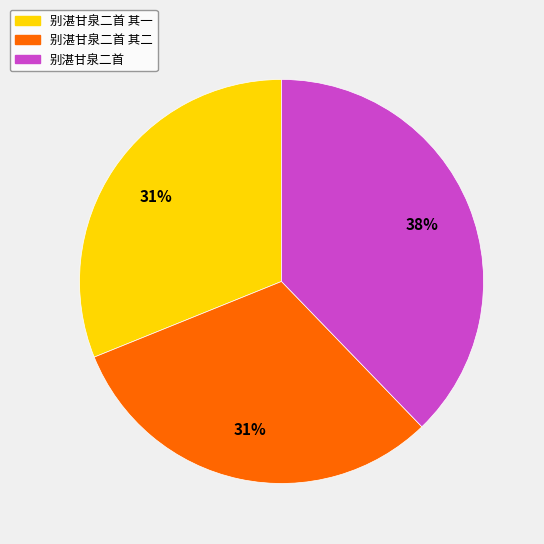

To the nearest percent, what is the average slice percentage?

33%